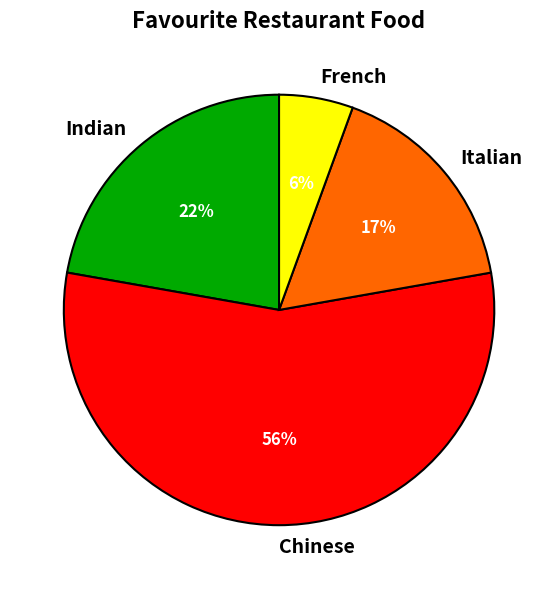

Which slice is the largest?

Chinese